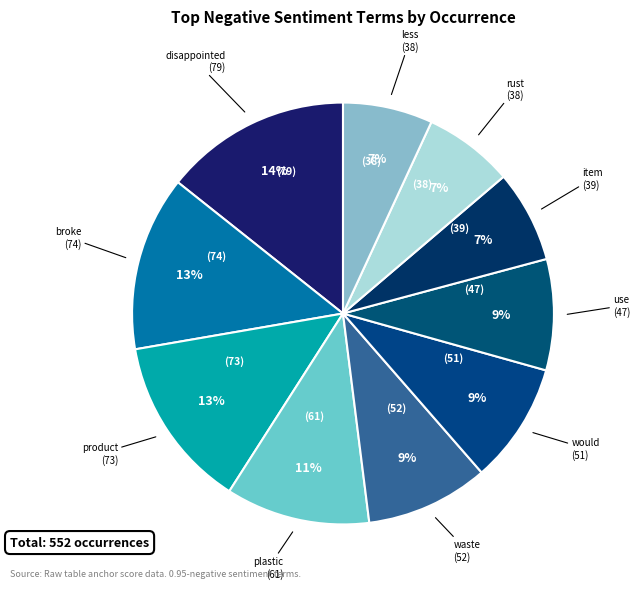

How many segments does this pie chart have?

10